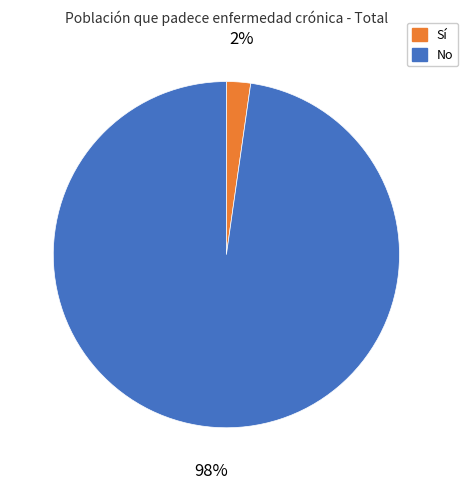

To the nearest percent, what is the average slice percentage?

50%